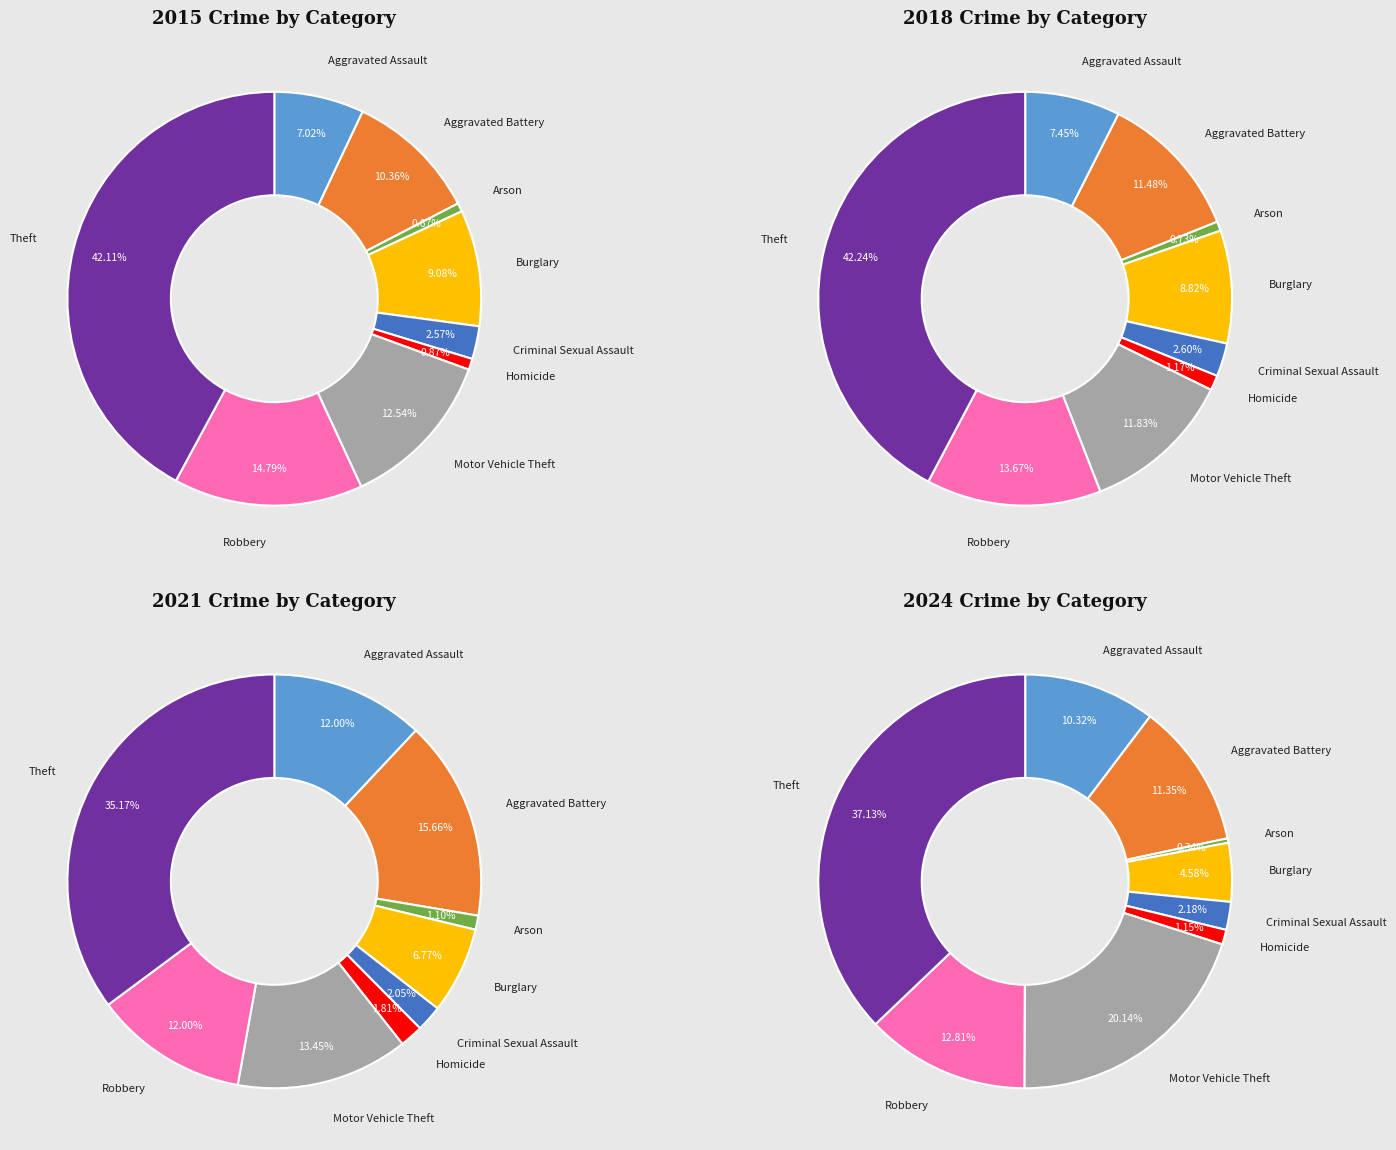

Which slice is the largest?

Theft